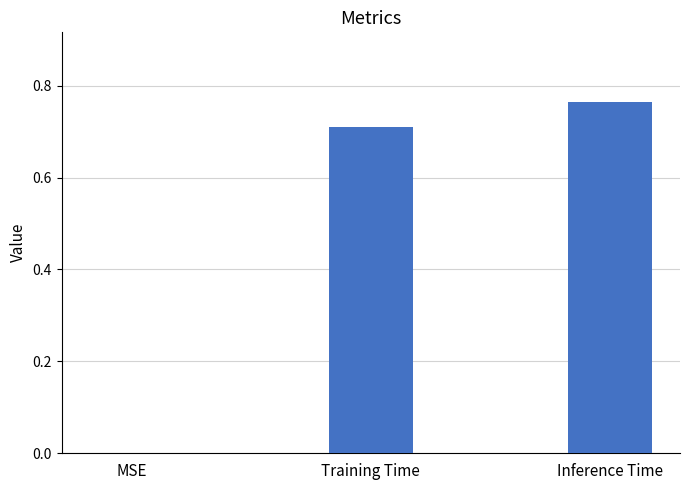

Between Training Time and Inference Time, which is larger?

Inference Time